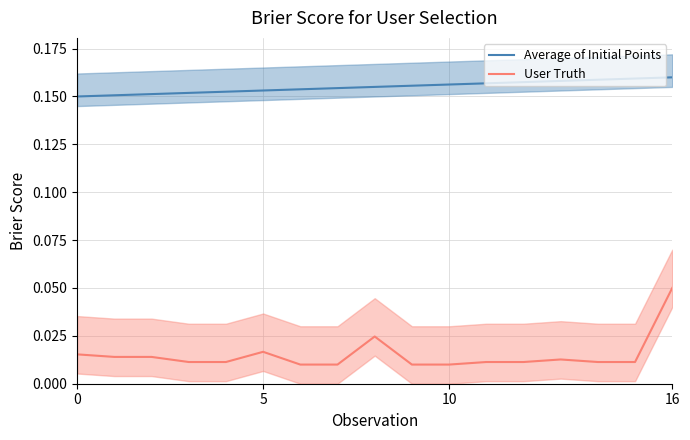

True or false: User Truth and Average of Initial Points intersect in this chart.

False